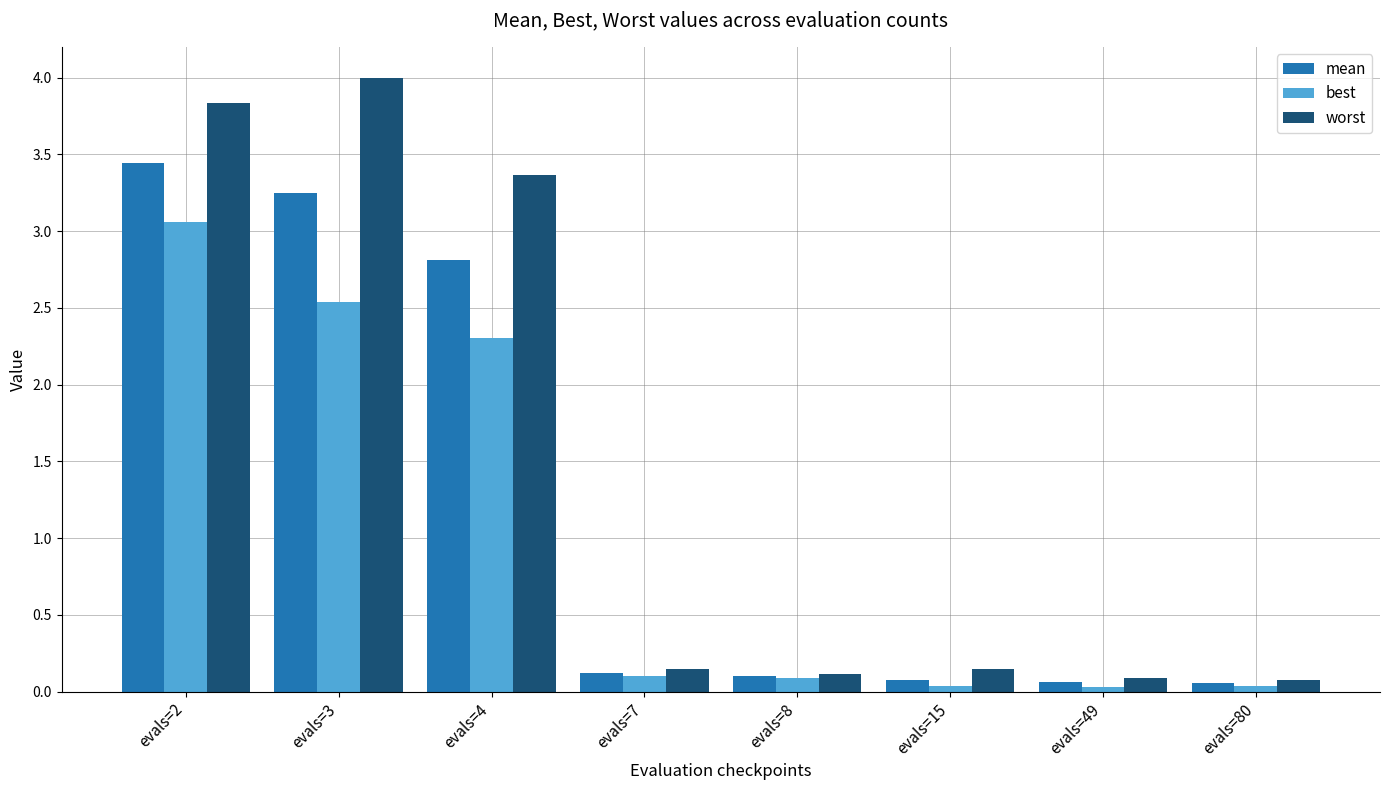

What is the maximum value shown in the chart?

4.0